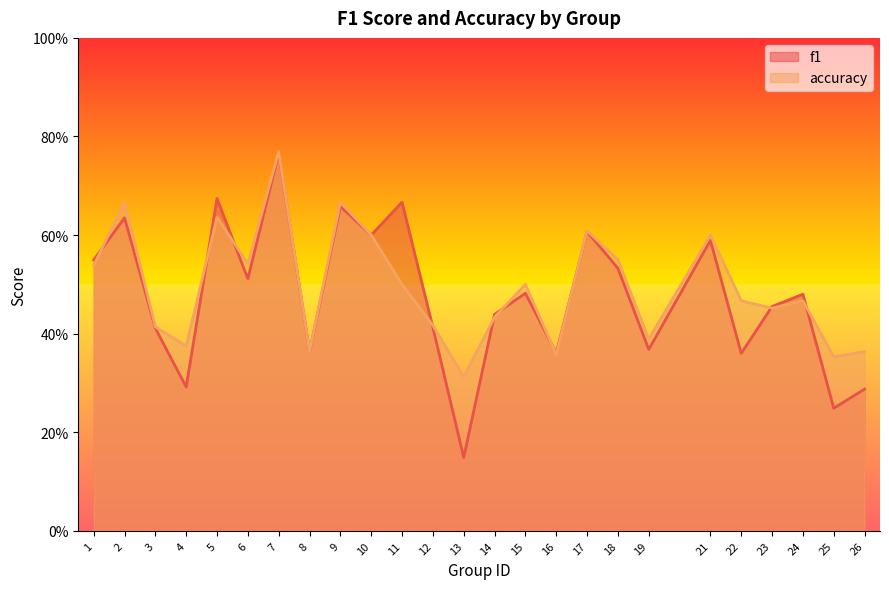

How many categories are shown in the chart?

25